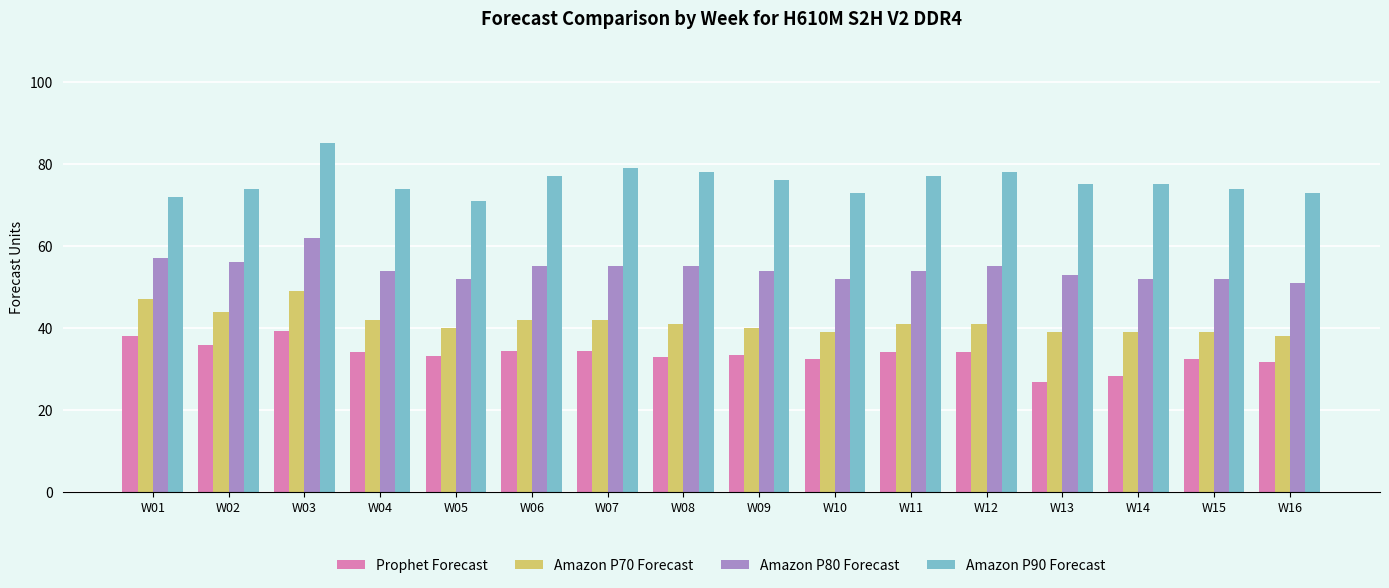

Which category has the highest value across all series?

W03